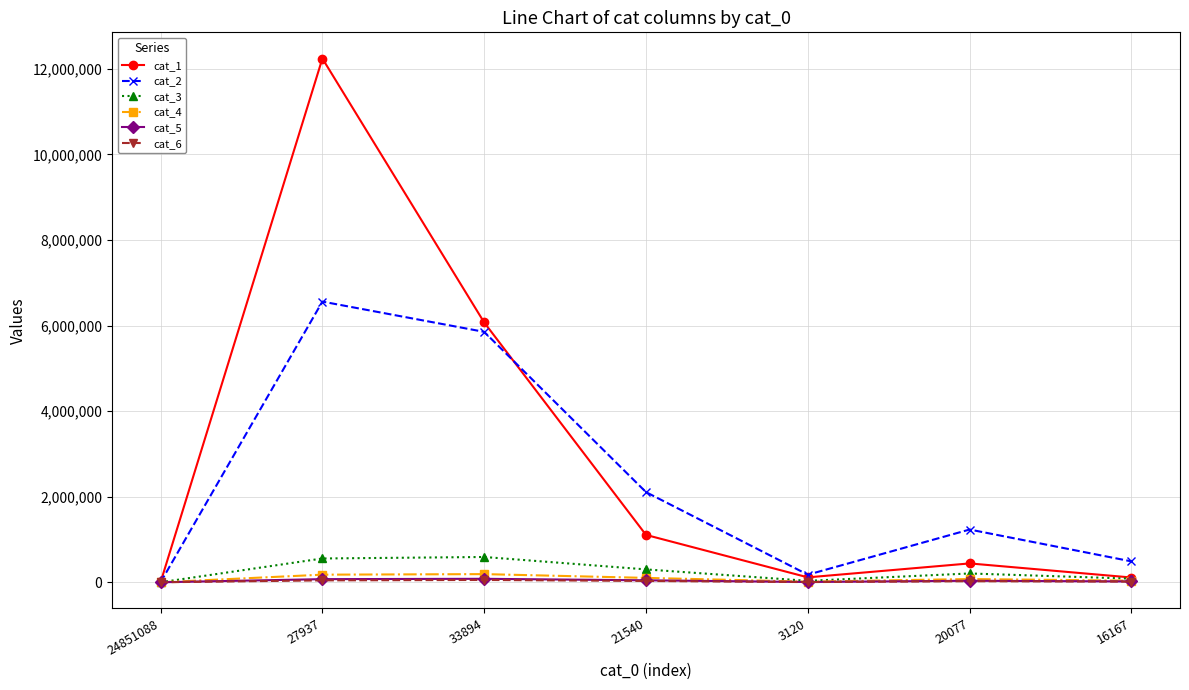

Is the value of cat_6 at 3120 greater than the value of cat_2 at 27937?

No